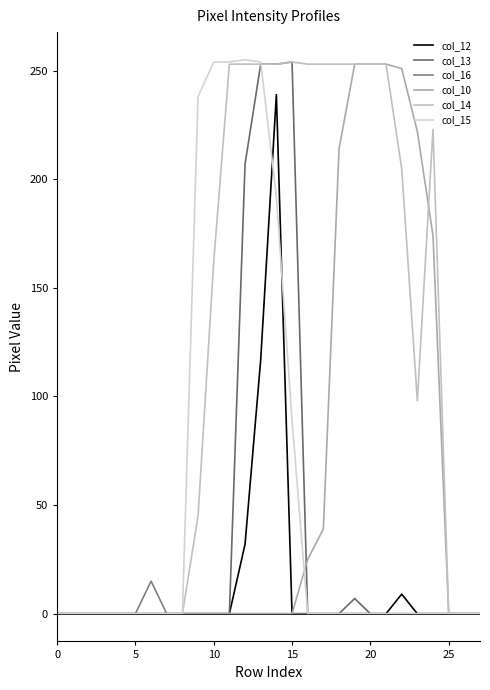

How many lines are shown in the chart?

6